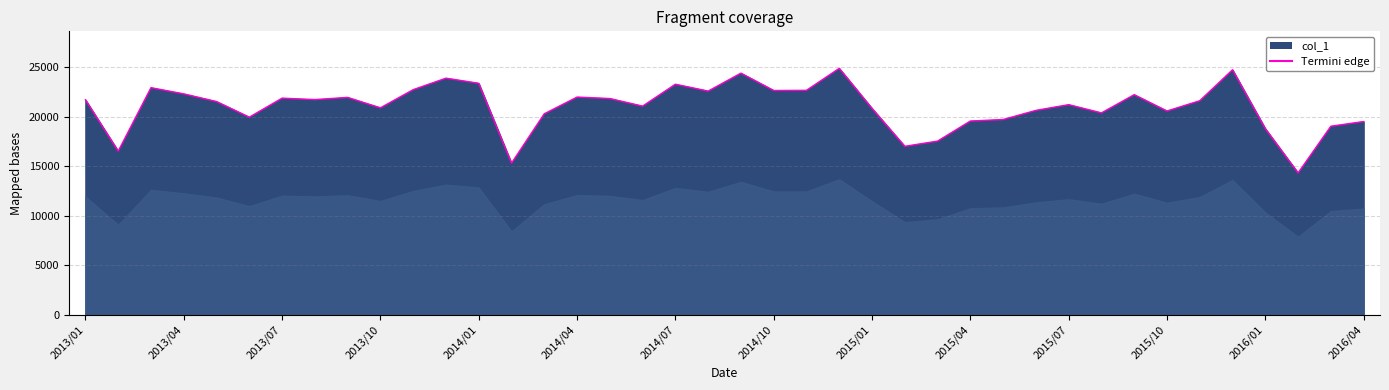

What is the minimum value shown in the chart?

14340.1